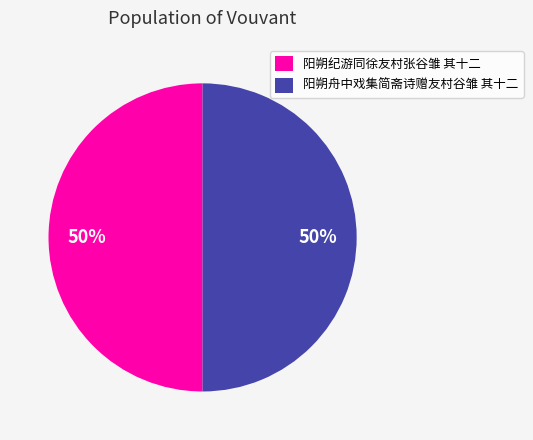

What percentage is the 阳朔舟中戏集简斋诗赠友村谷雏 其十二 slice, to the nearest percent?

50%